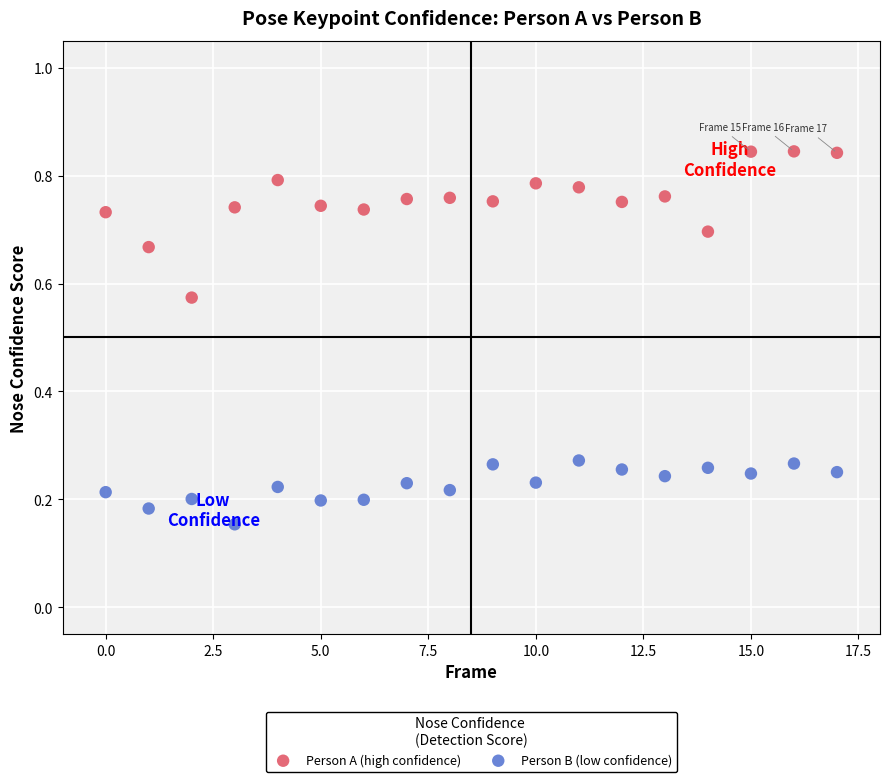

Which series has the largest Y range (max minus min)?

Person A (high confidence)